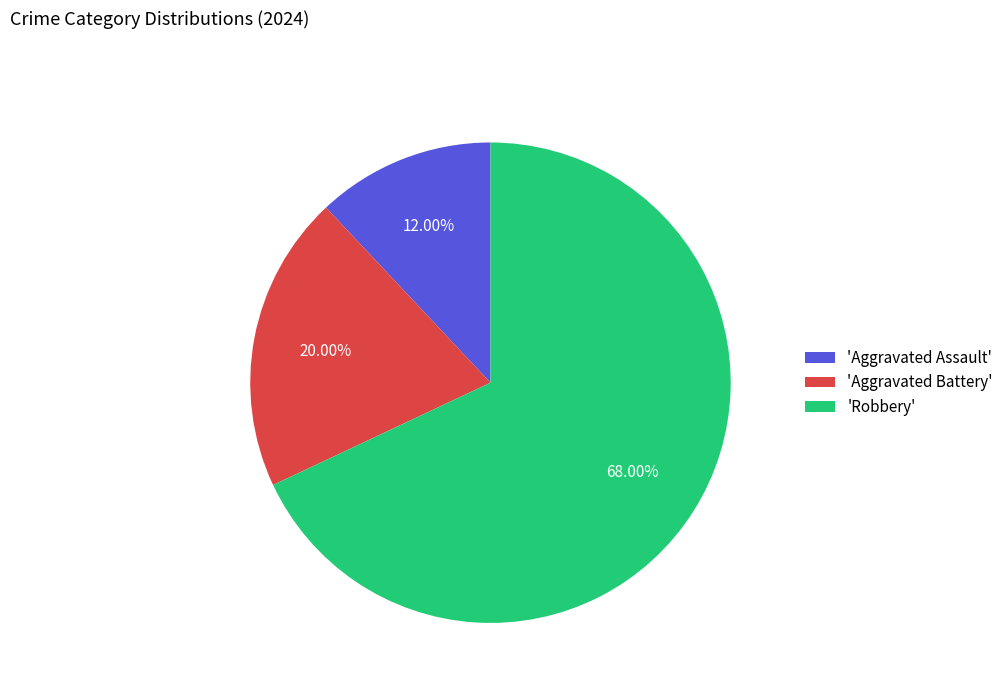

What is the ratio of the value at 'Aggravated Assault' to the value at 'Aggravated Battery'?

0.6